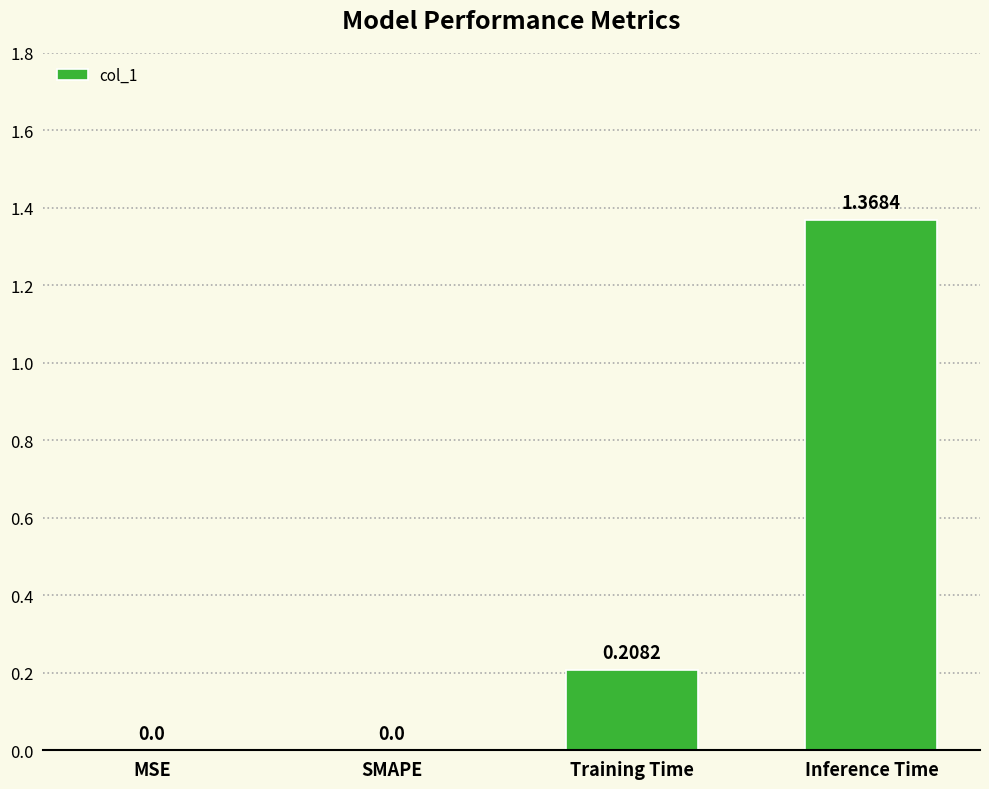

Which label corresponds to the largest value in the chart?

Inference Time